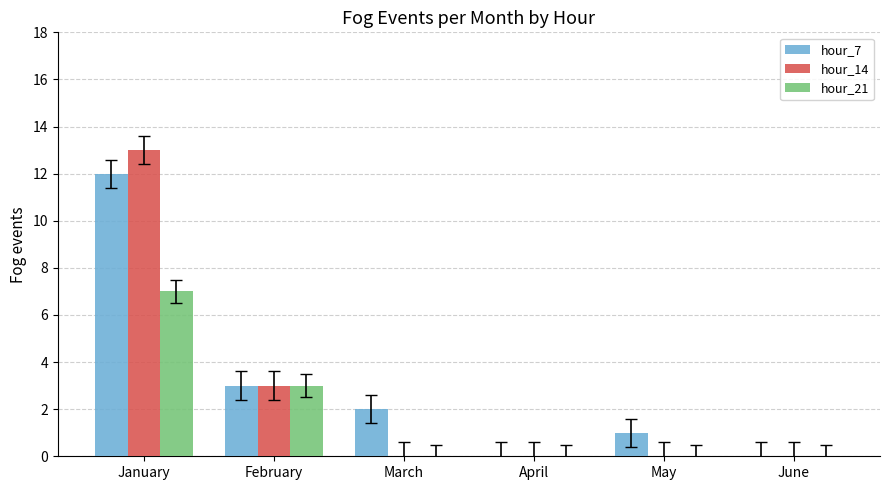

What is the greatest value displayed?

13